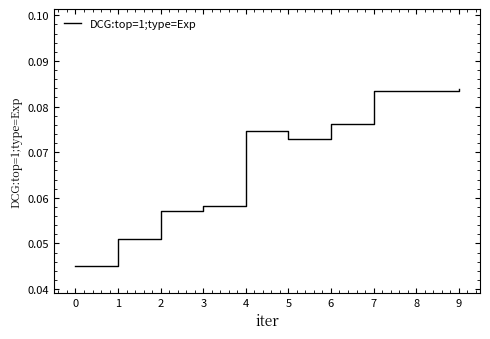

How many values are between 0 and 1?

10